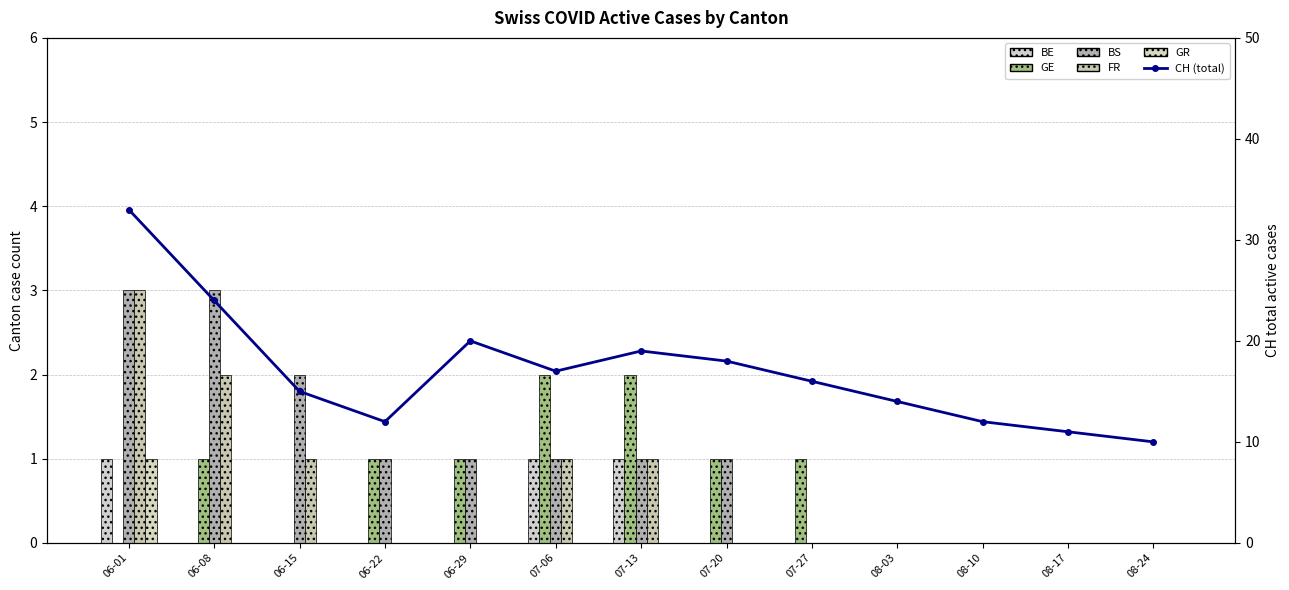

Which series has the widest spread of values?

CH (total)